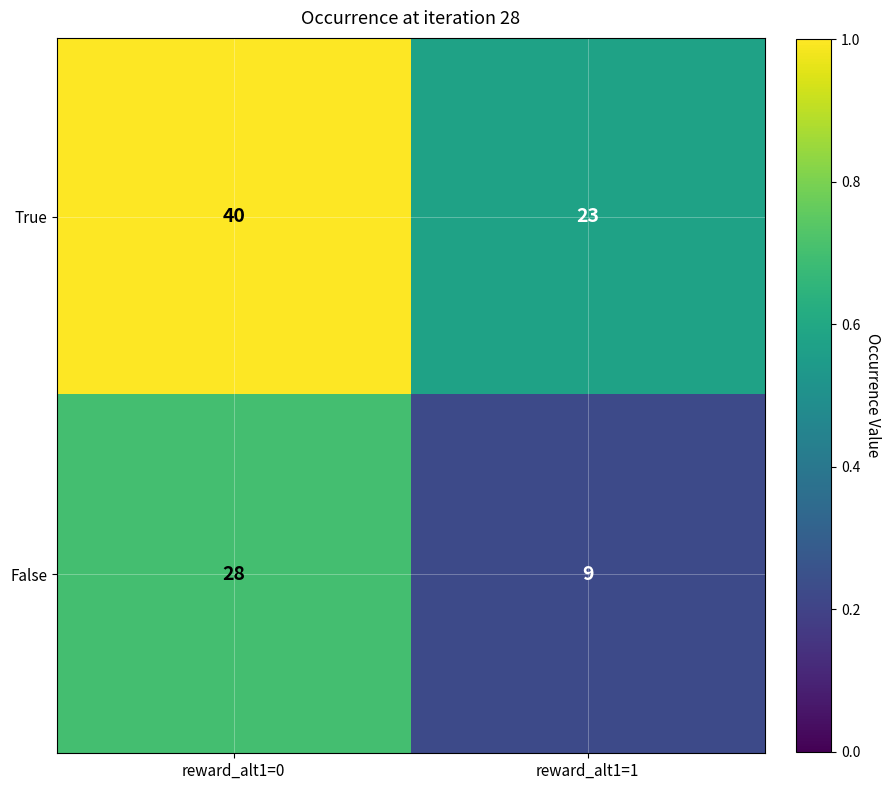

What is the difference between the False values at reward_alt1=1 and reward_alt1=0?

19